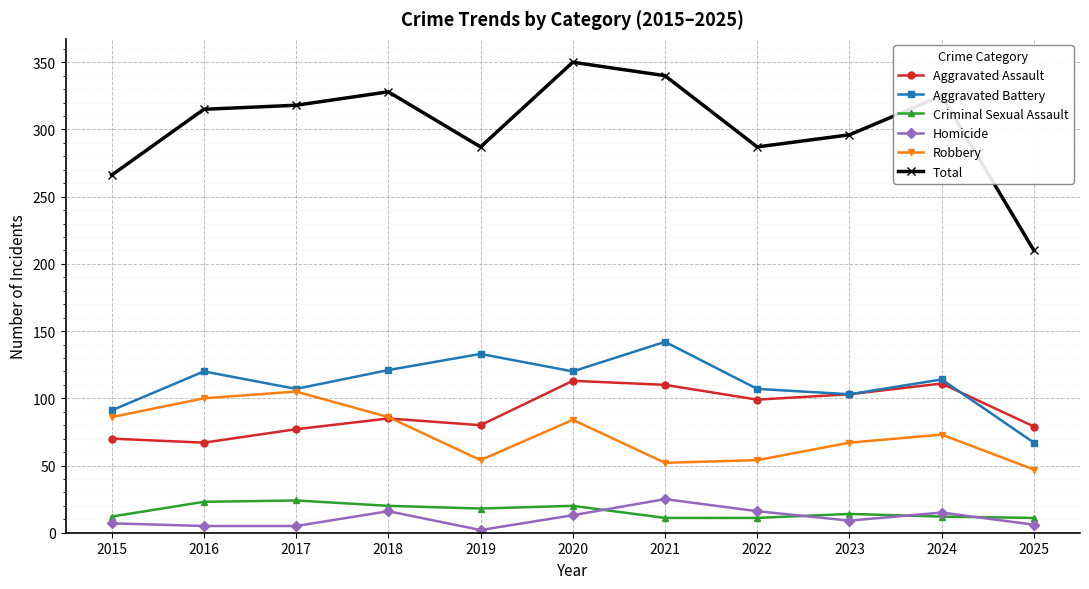

Is it true that Robbery equals 73 at 2024?

True